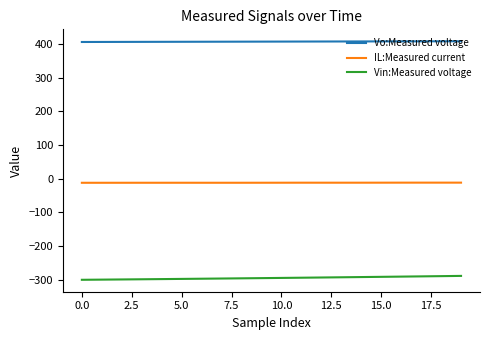

What is the greatest value displayed?

408.5